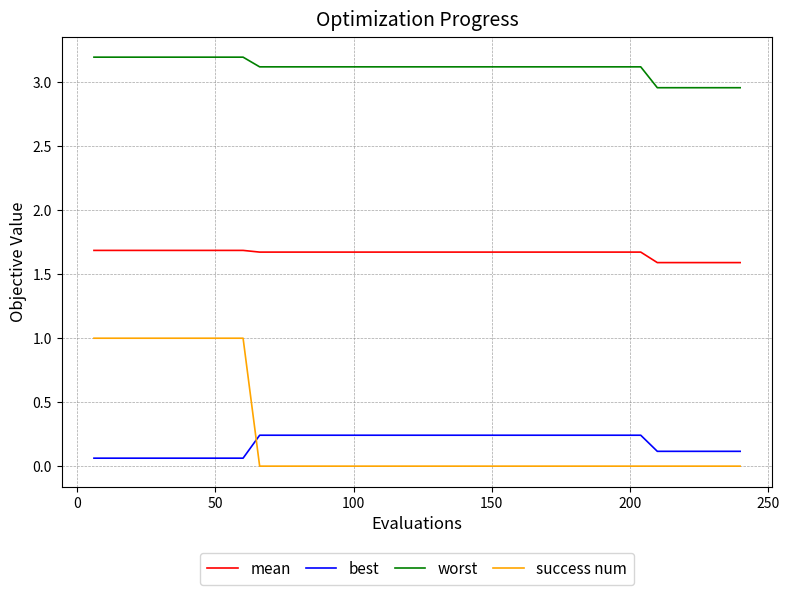

What are all the series names shown in the legend?

mean, best, worst, success num